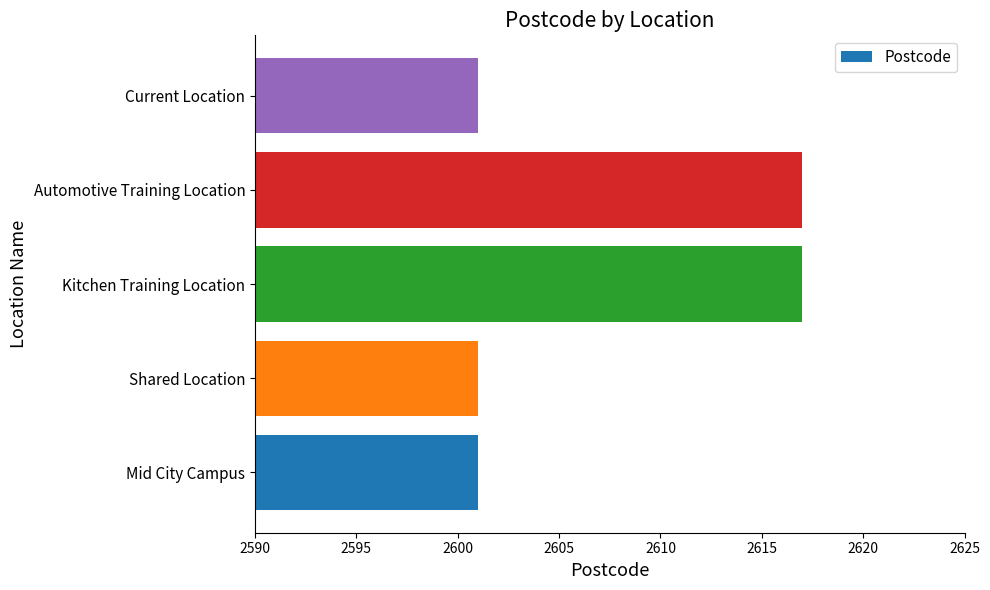

What is the smallest value displayed?

2601